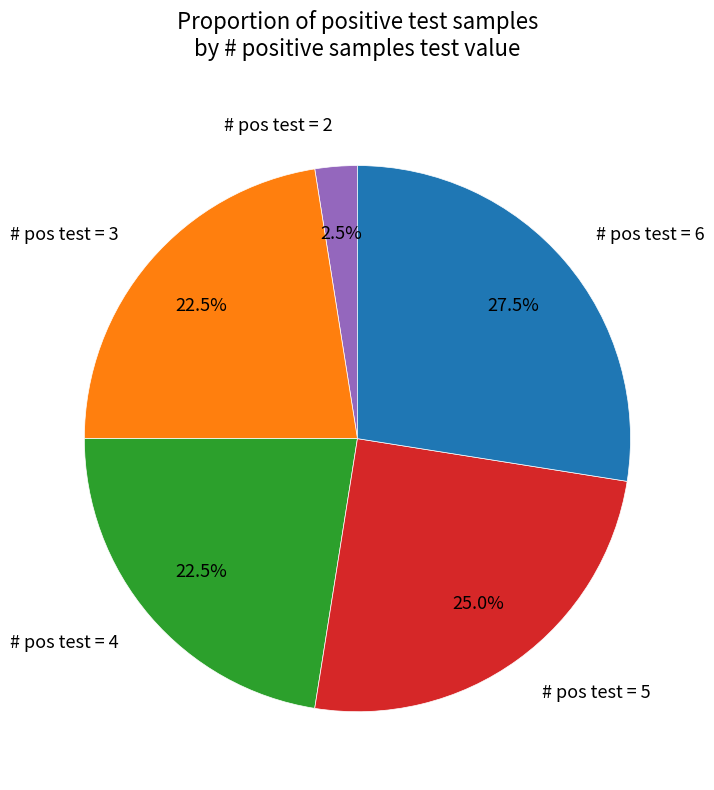

Approximately how many times larger is the value at # pos test = 5 compared to # pos test = 2?

10.0